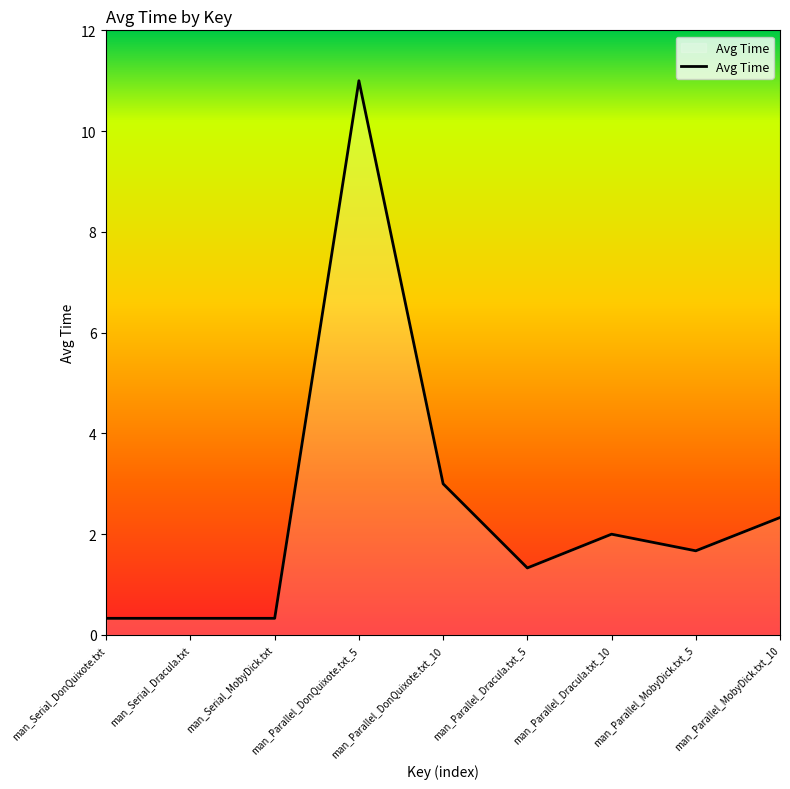

What is the difference between the maximum and minimum values?

10.7